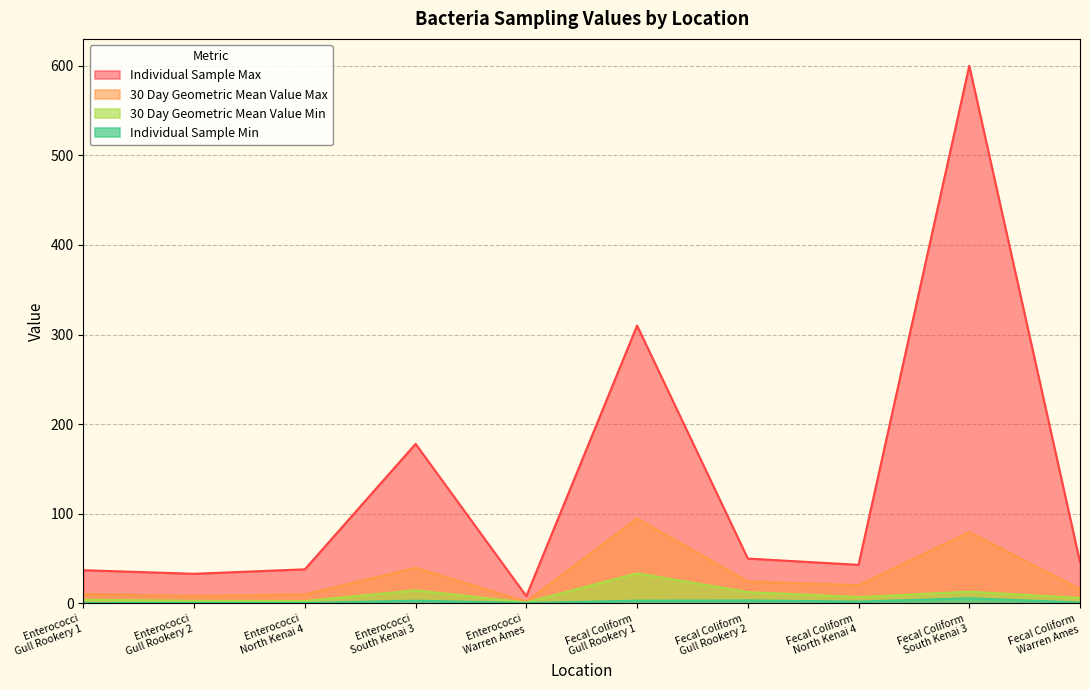

What is the total value across all series at Fecal Coliform
South Kenai 3?

698.2